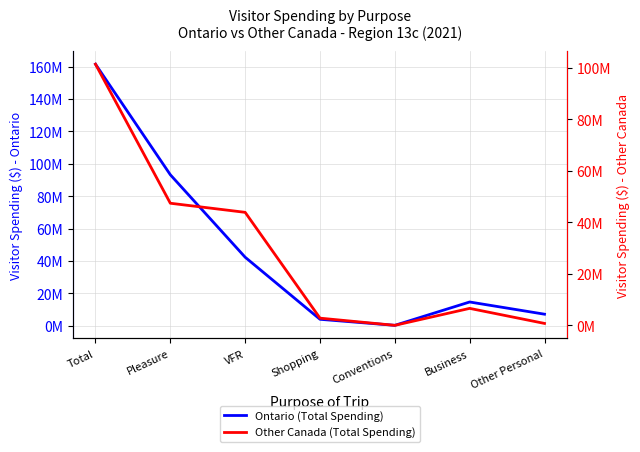

Reading left to right, list all the values displayed in this chart.

Ontario (Total Spending): Total=161523425.0	Pleasure=93237569.9	VFR=42300514.4	Shopping=3968906.0	Conventions=238682.2	Business=14658057.7	Other Personal=7119694.9
Other Canada (Total Spending): Total=101401567.1	Pleasure=47409912.6	VFR=43875431.0	Shopping=2790579.7	Conventions=0.0	Business=6584725.1	Other Personal=740918.7